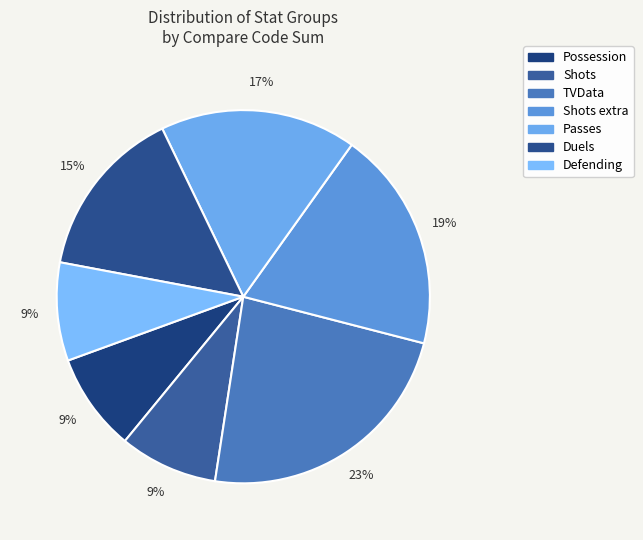

To the nearest percent, what is the average slice percentage?

14%